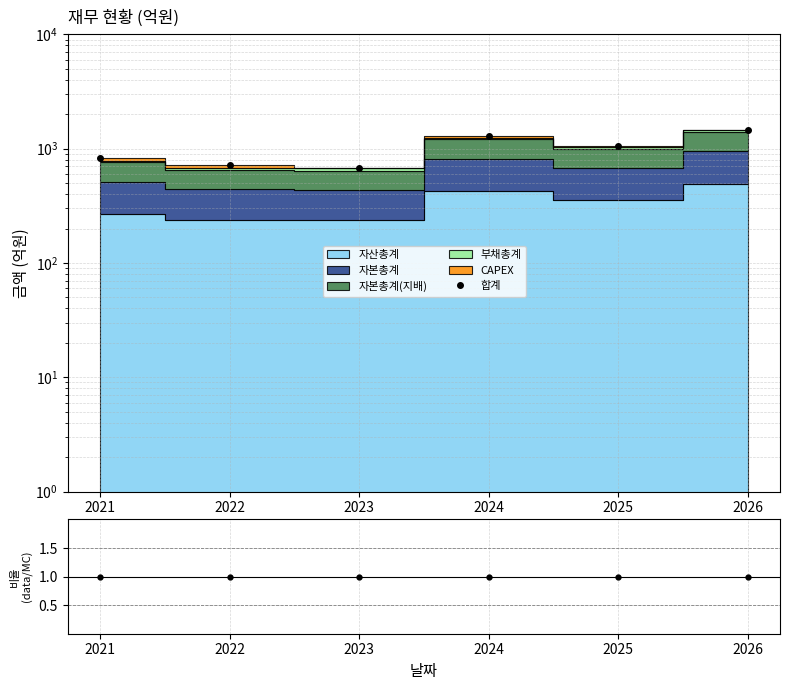

At how many categories does at least one series exceed 4?

6